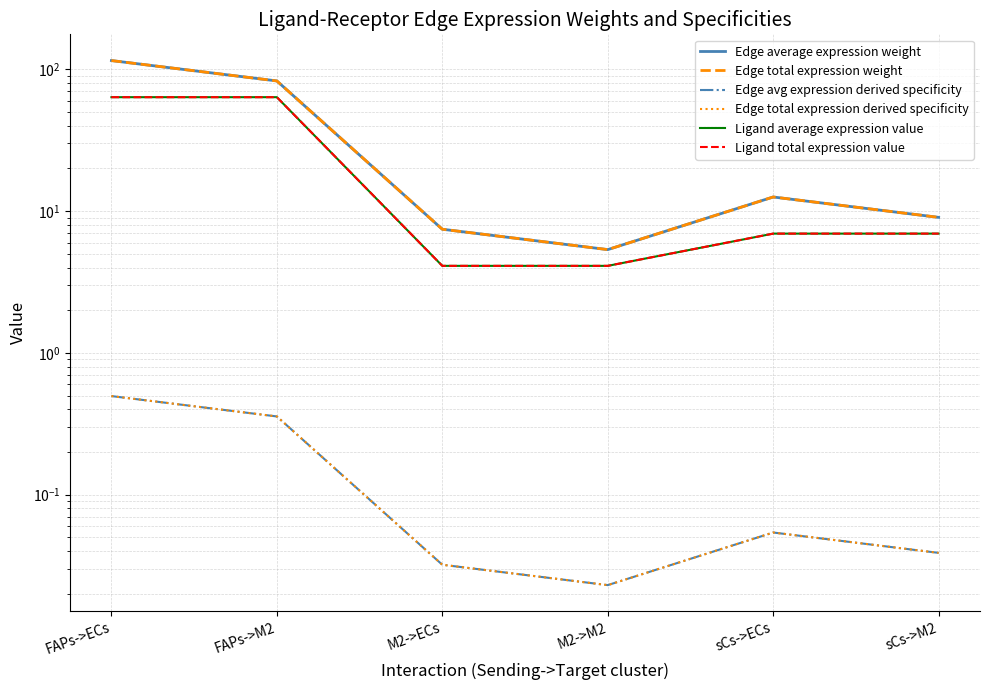

Between FAPs->M2 and M2->ECs, which series saw the biggest shift?

Edge average expression weight